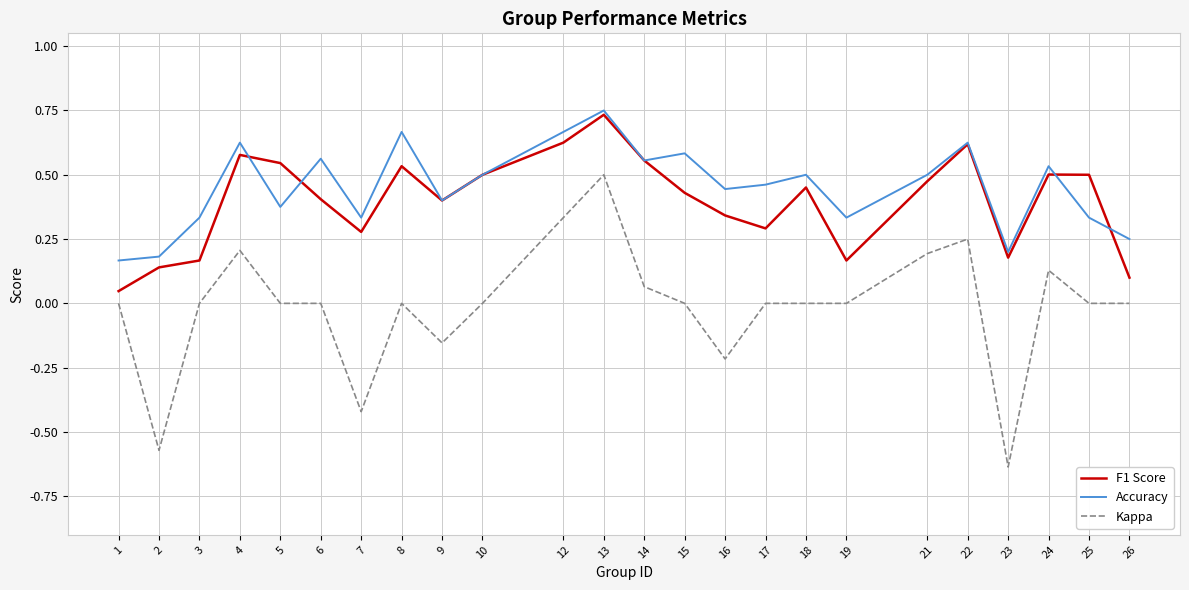

What is the total value across all series at 15?

1.0